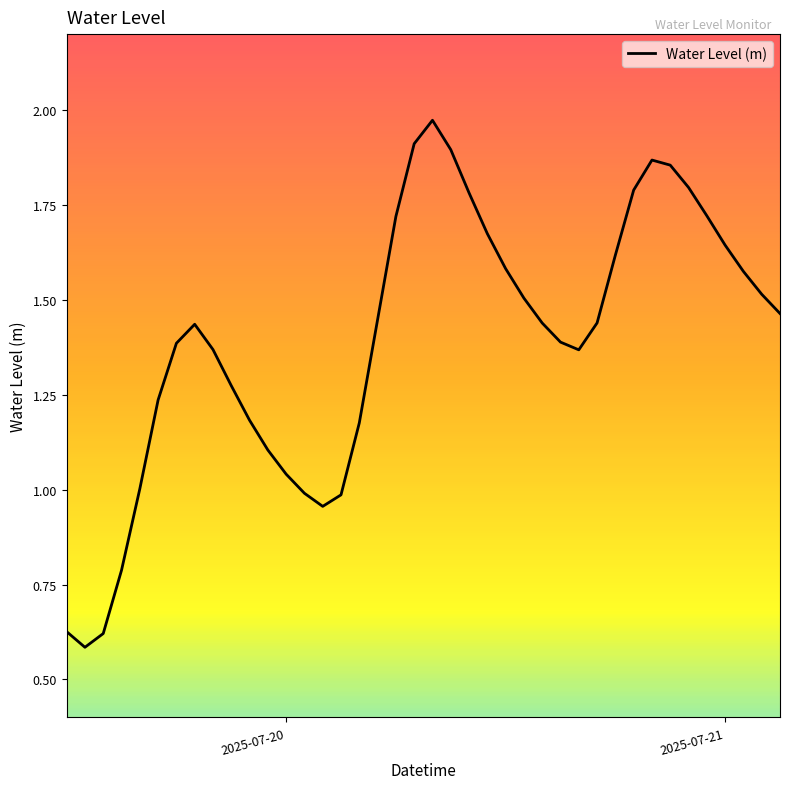

Does the chart display data point markers on the line(s)?

No